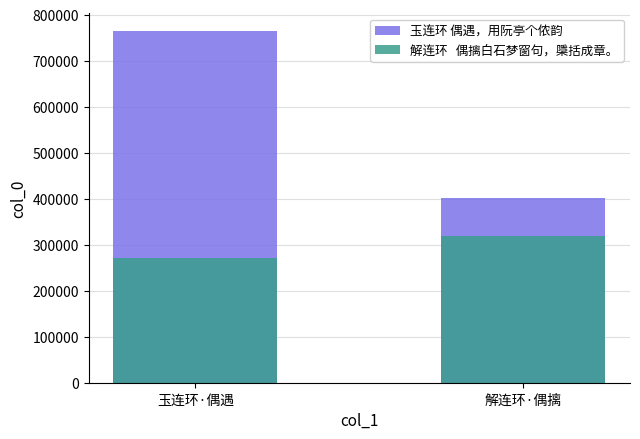

Between 玉连环·偶遇 and 解连环·偶摛, which series saw the biggest shift?

玉连环 偶遇，用阮亭个侬韵